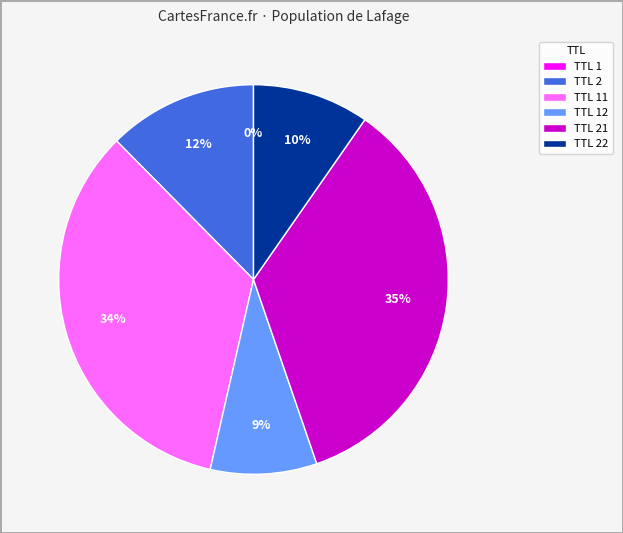

What is the largest slice in the pie chart?

TTL 21